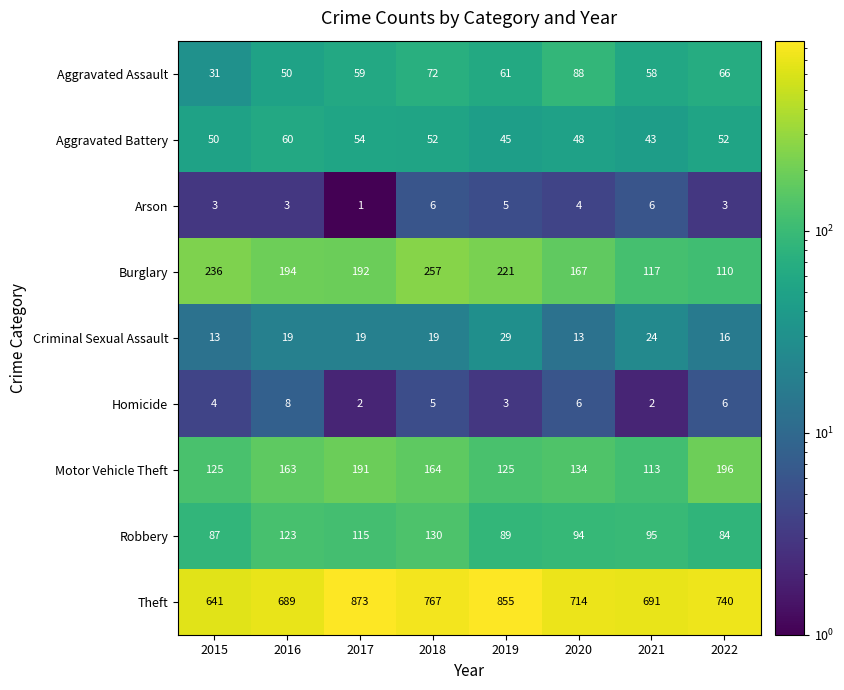

Which series changed the most between 2016 and 2018?

Theft